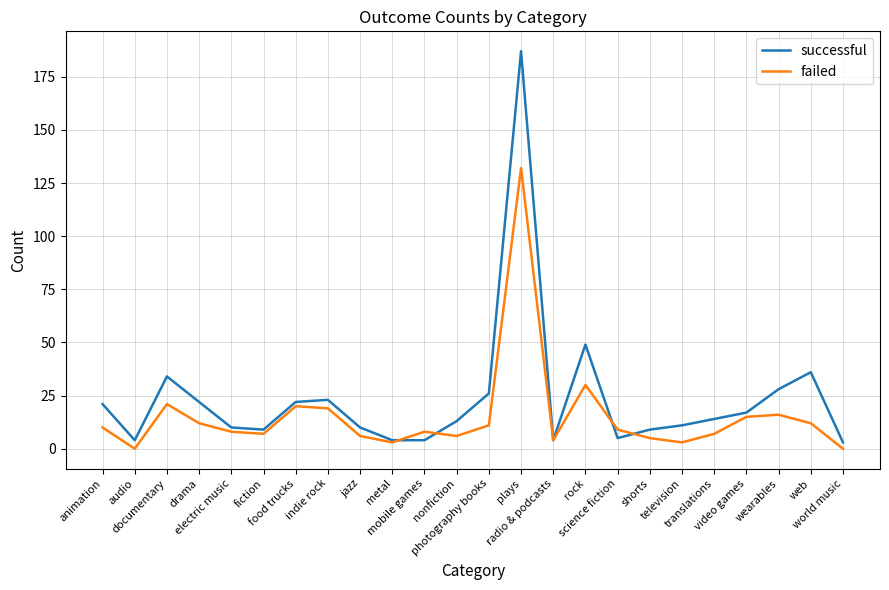

What is the sum of all failed values?

364